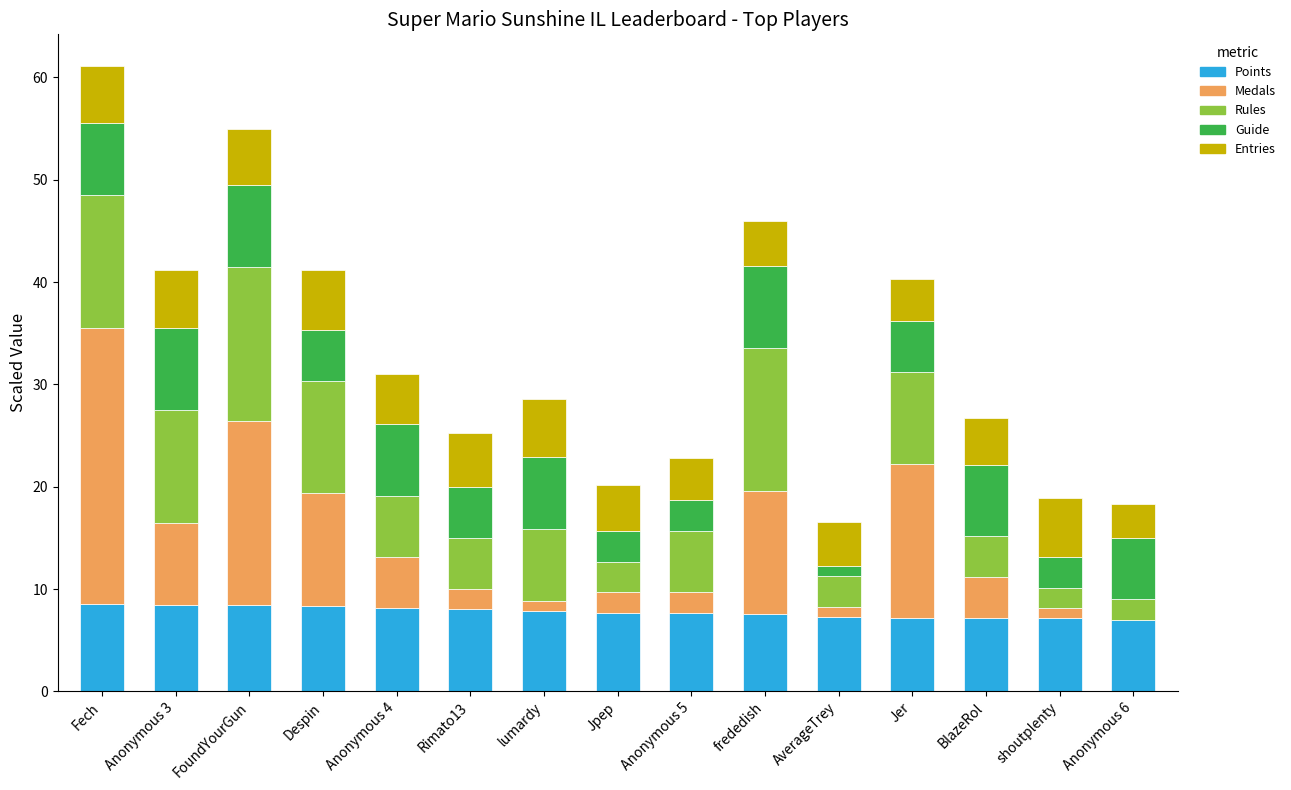

What is the maximum value for Points?

8.5